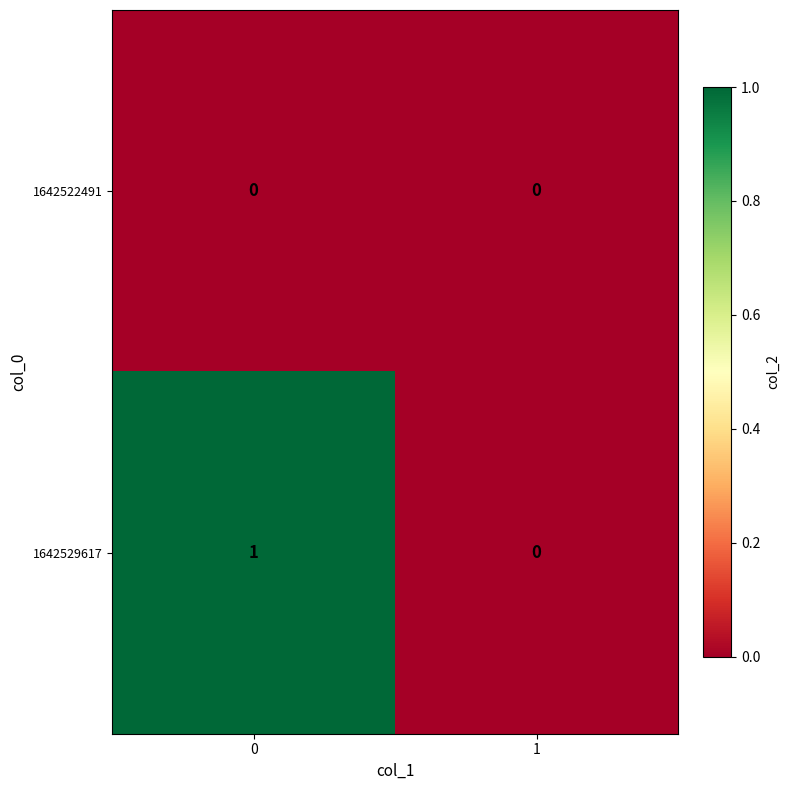

Which series has the largest total across all categories?

1642529617